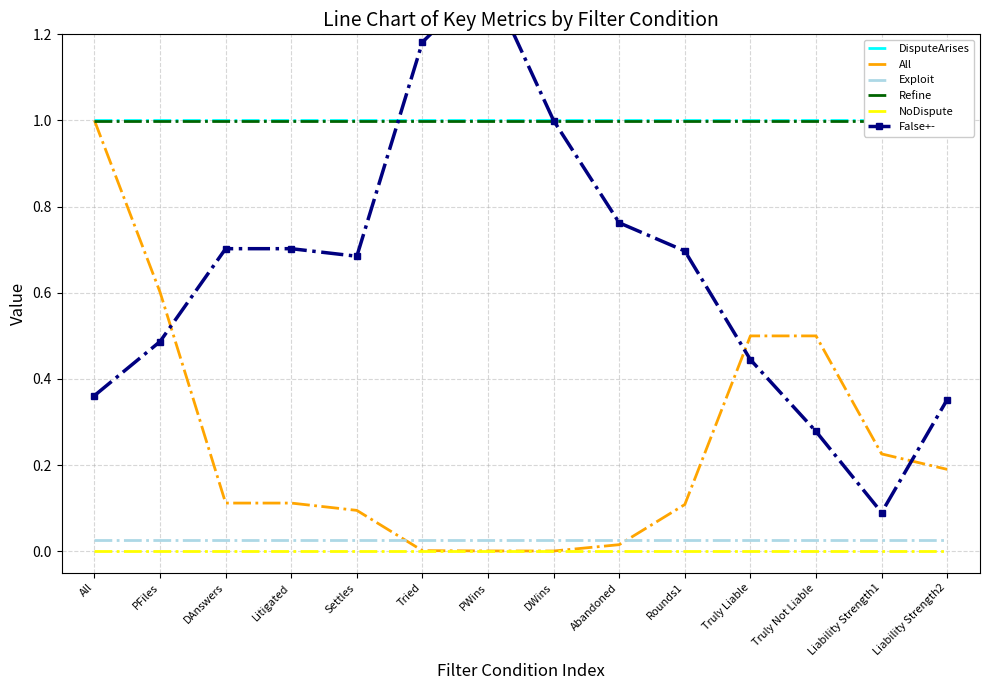

Is this an area chart (filled region under the line)?

No